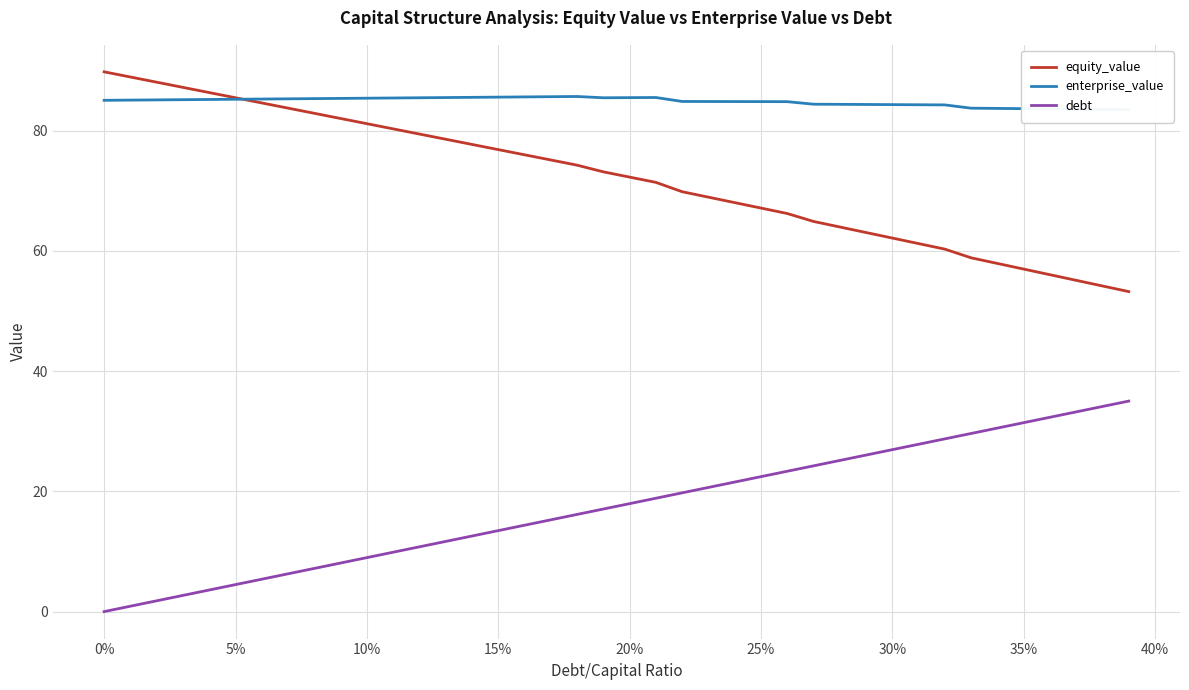

True or false: equity_value and debt intersect in this chart.

False